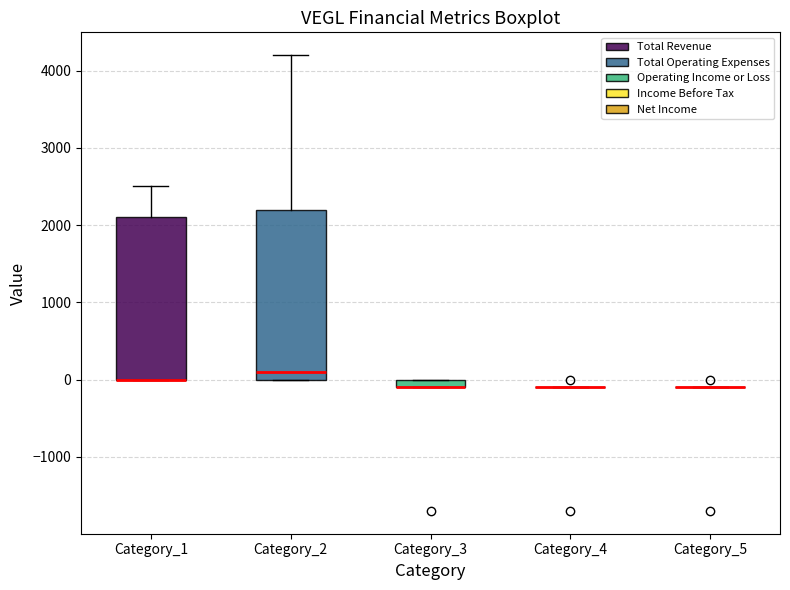

Which box is the tallest, from its lower edge to its upper edge?

Category_2